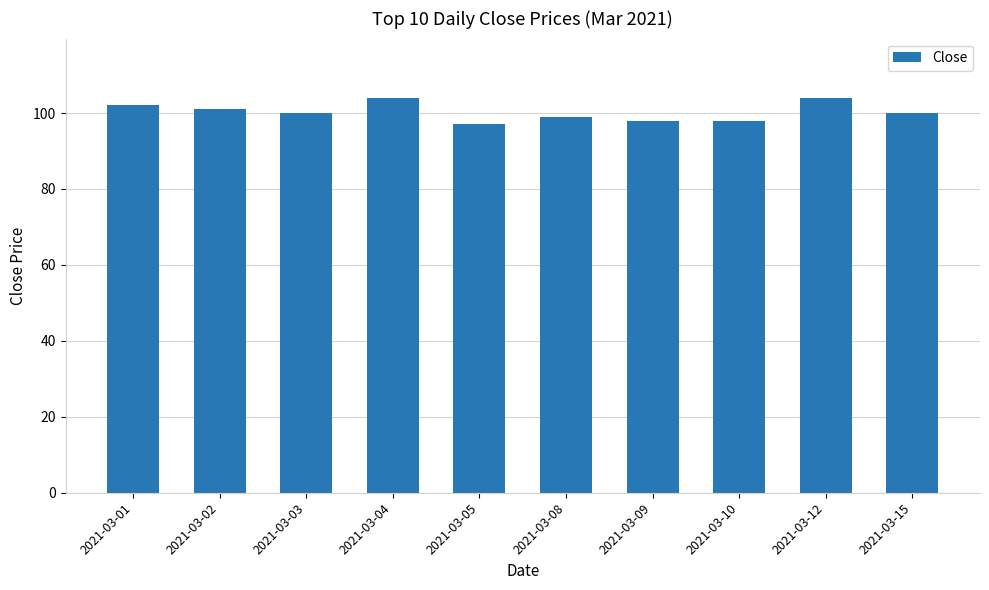

At which category does the chart reach its minimum across all series?

2021-03-05